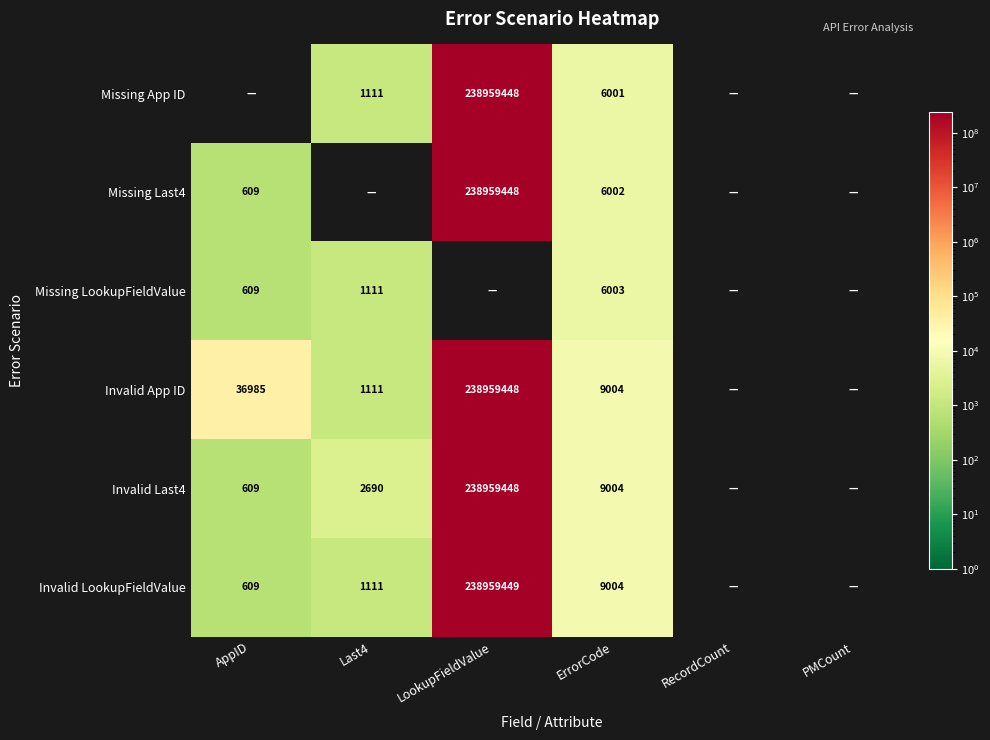

What is the difference between the highest and lowest values at ErrorCode?

3003